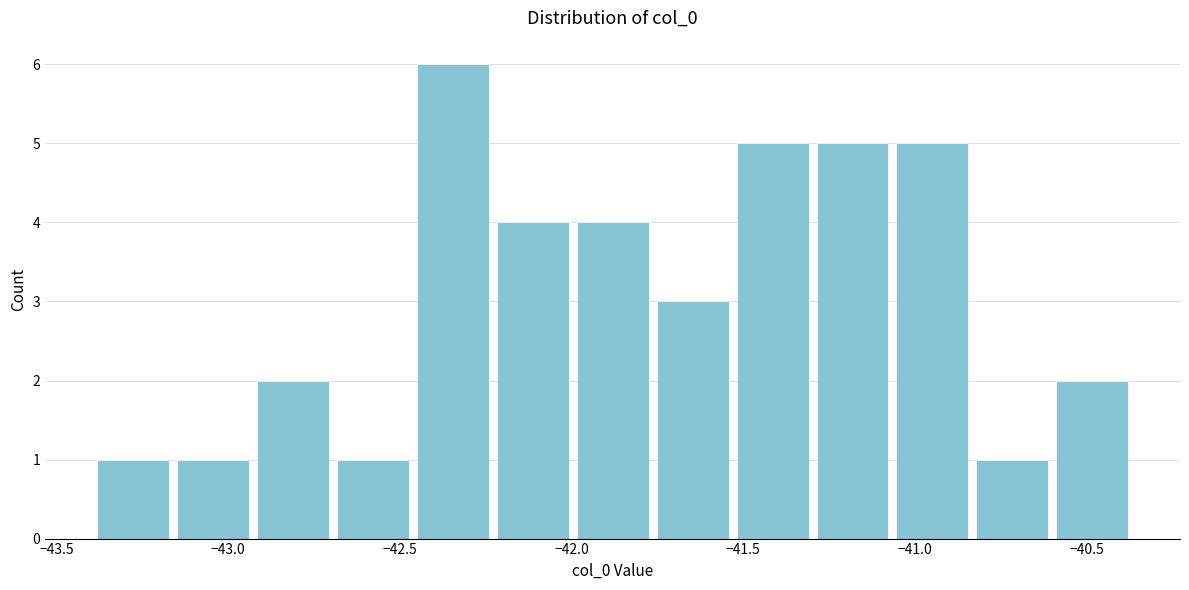

What is the height of the bar covering -42.25 to -42.00 on the x-axis? Neither the bar edges nor the heights are printed on the chart, so give them approximately, as read against the axes.

4